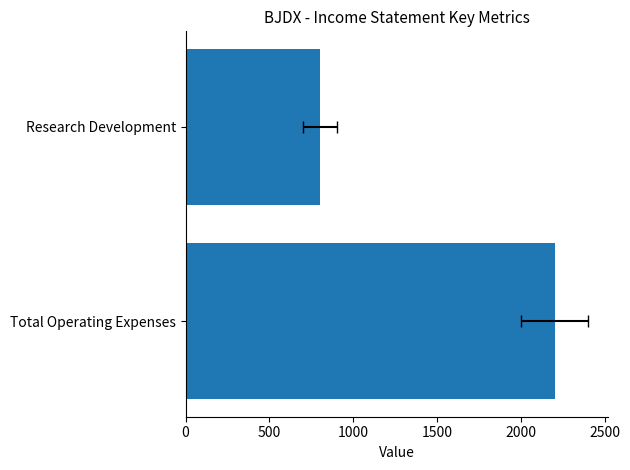

Count the values in the range 800 to 2200.

2